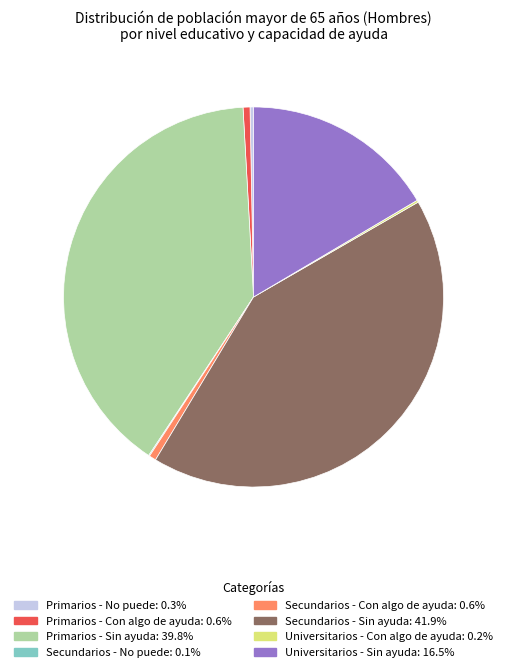

Is there a majority slice in this chart?

No